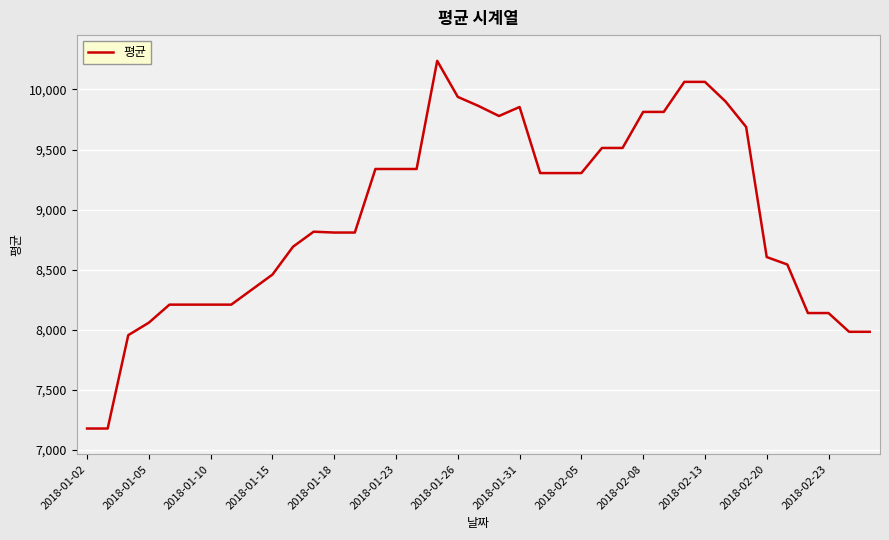

What is the difference between the maximum and minimum values?

3060